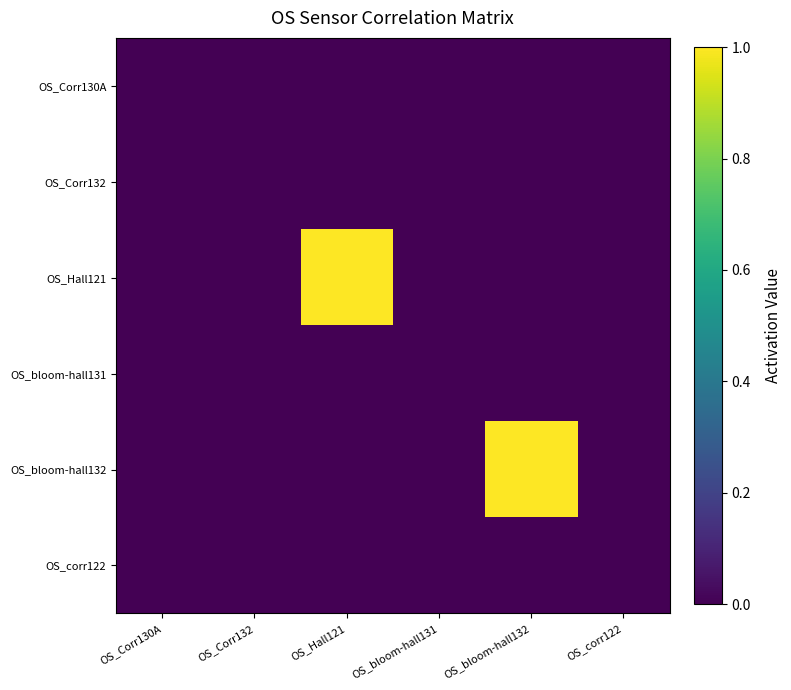

Reading right to left, extract all data points from this chart.

OS_Corr130A: OS_corr122=0.0	OS_bloom-hall132=0.0	OS_bloom-hall131=0.0	OS_Hall121=0.0	OS_Corr132=0.0	OS_Corr130A=0.0
OS_Corr132: OS_corr122=0.0	OS_bloom-hall132=0.0	OS_bloom-hall131=0.0	OS_Hall121=0.0	OS_Corr132=0.0	OS_Corr130A=0.0
OS_Hall121: OS_corr122=0.0	OS_bloom-hall132=0.0	OS_bloom-hall131=0.0	OS_Hall121=1.0	OS_Corr132=0.0	OS_Corr130A=0.0
OS_bloom-hall131: OS_corr122=0.0	OS_bloom-hall132=0.0	OS_bloom-hall131=0.0	OS_Hall121=0.0	OS_Corr132=0.0	OS_Corr130A=0.0
OS_bloom-hall132: OS_corr122=0.0	OS_bloom-hall132=1.0	OS_bloom-hall131=0.0	OS_Hall121=0.0	OS_Corr132=0.0	OS_Corr130A=0.0
OS_corr122: OS_corr122=0.0	OS_bloom-hall132=0.0	OS_bloom-hall131=0.0	OS_Hall121=0.0	OS_Corr132=0.0	OS_Corr130A=0.0